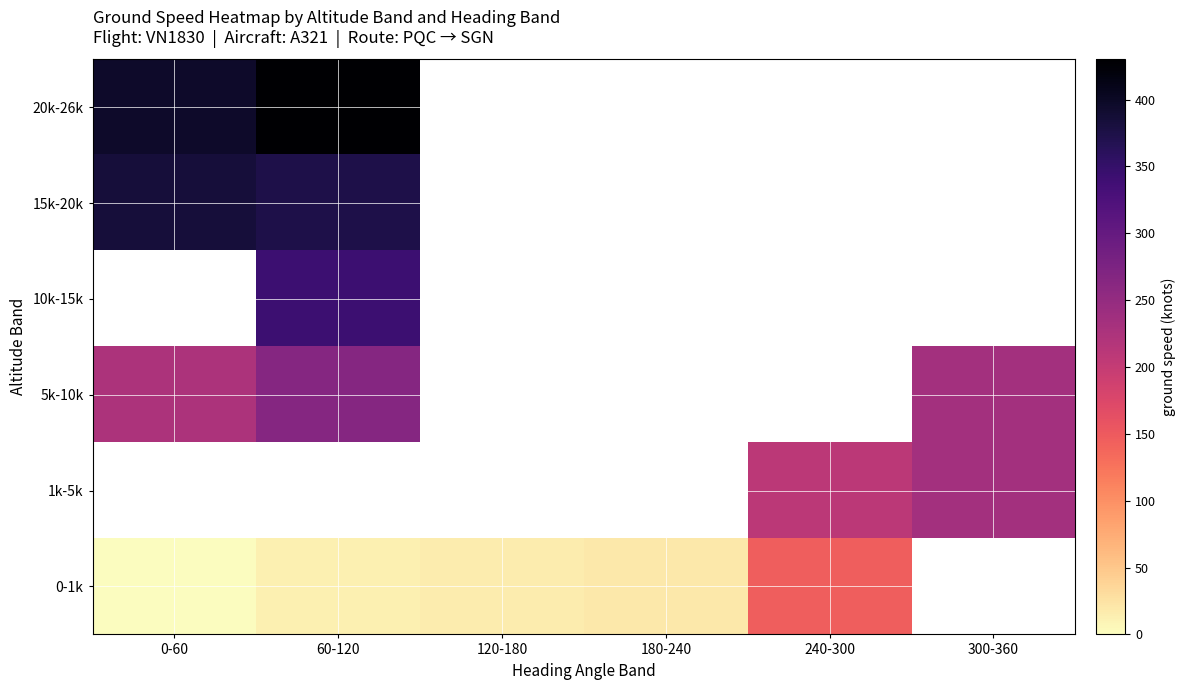

How many series are shown in this chart?

6